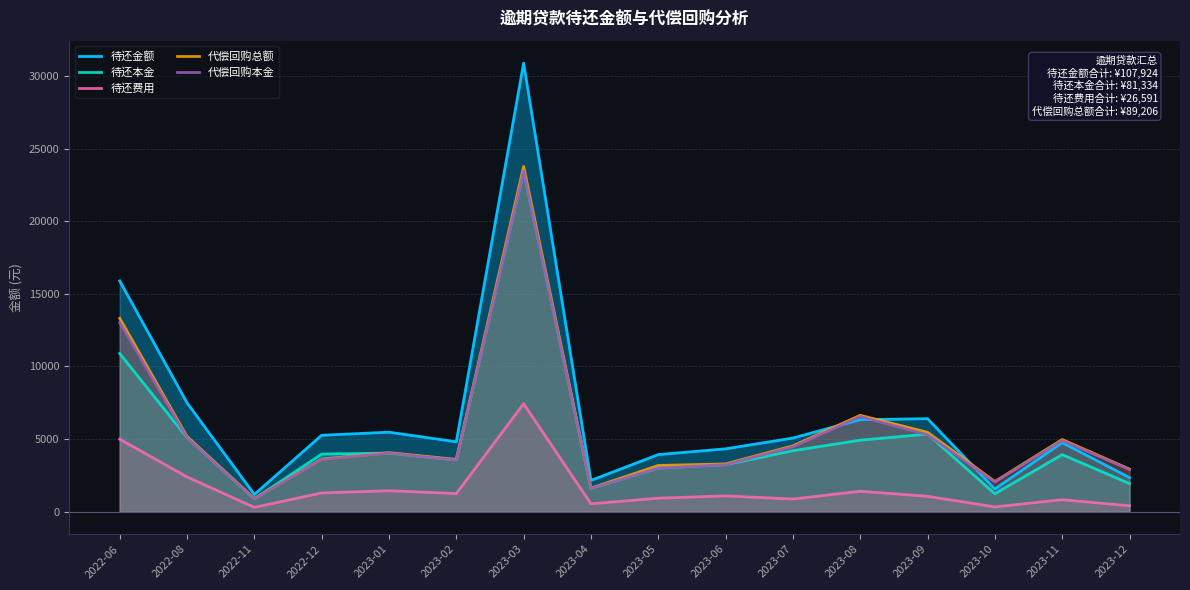

Where do 待还金额 and 代偿回购总额 first cross each other?

2023-07 and 2023-08